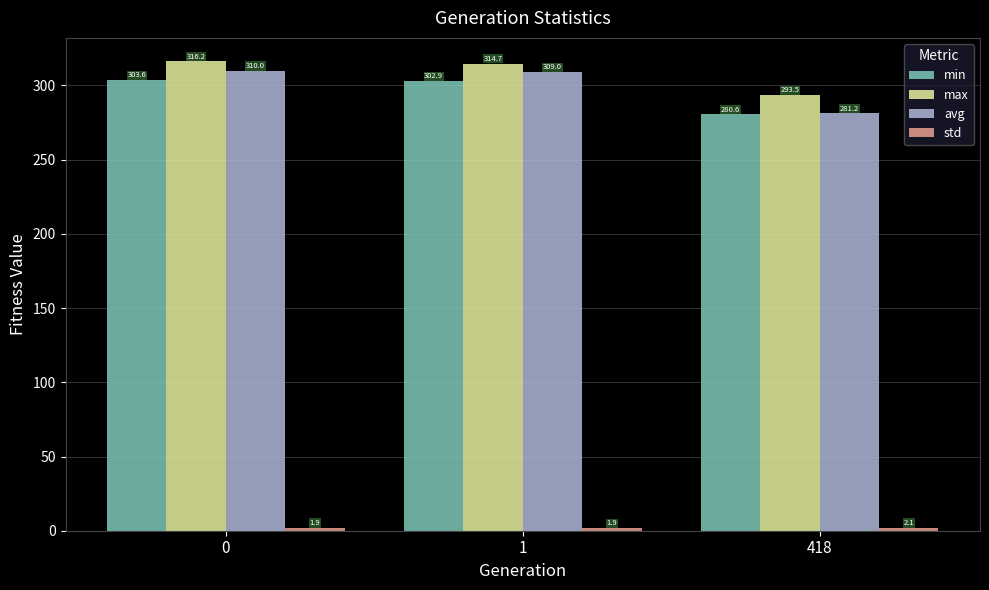

How many values in the max series are below 314?

1